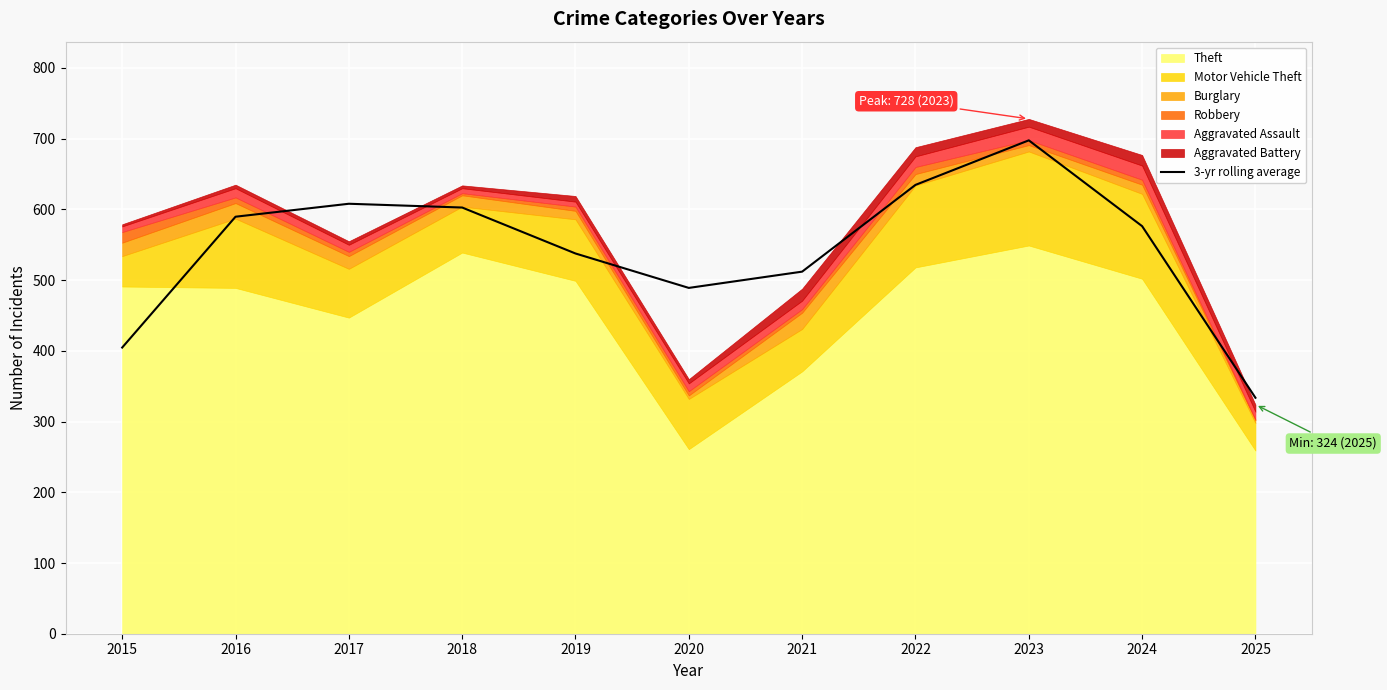

At which category does the data reach its first local peak?

2017